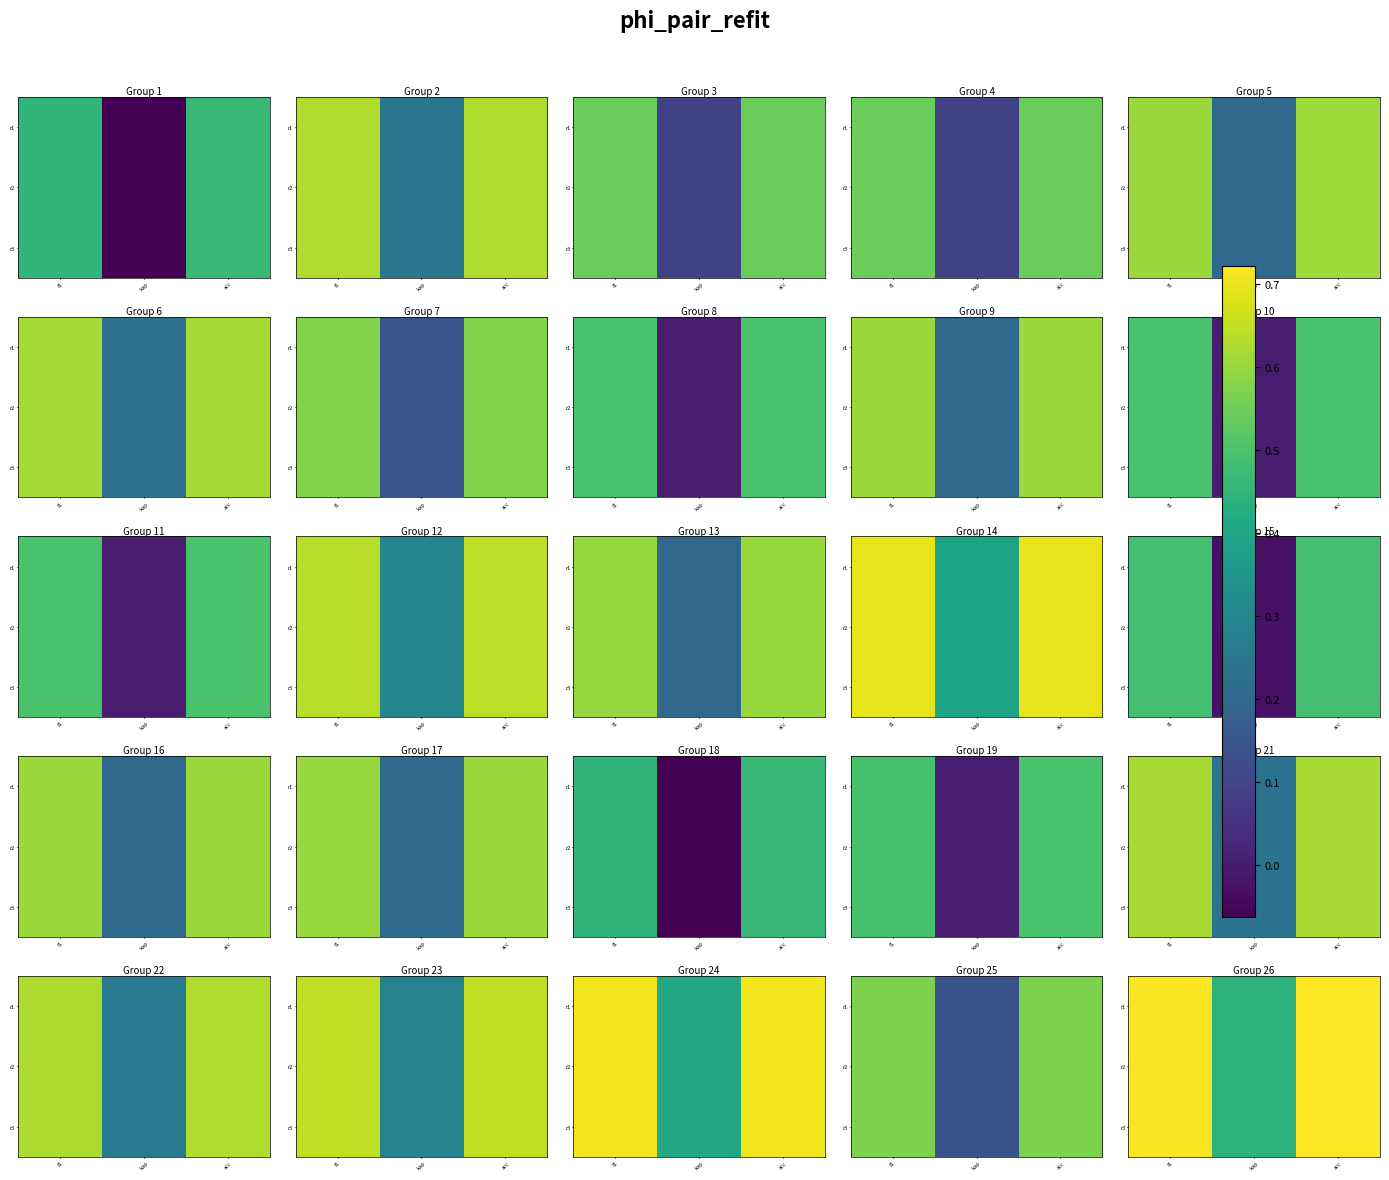

At which label does r1 reach its minimum?

kap